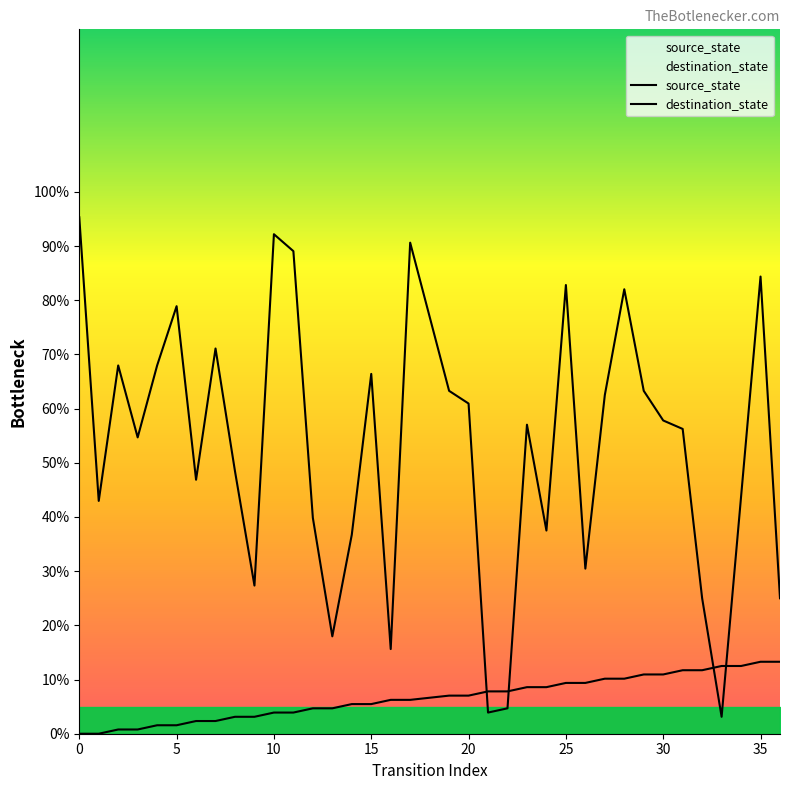

True or false: source_state has a value of 5.1 at 30.

False